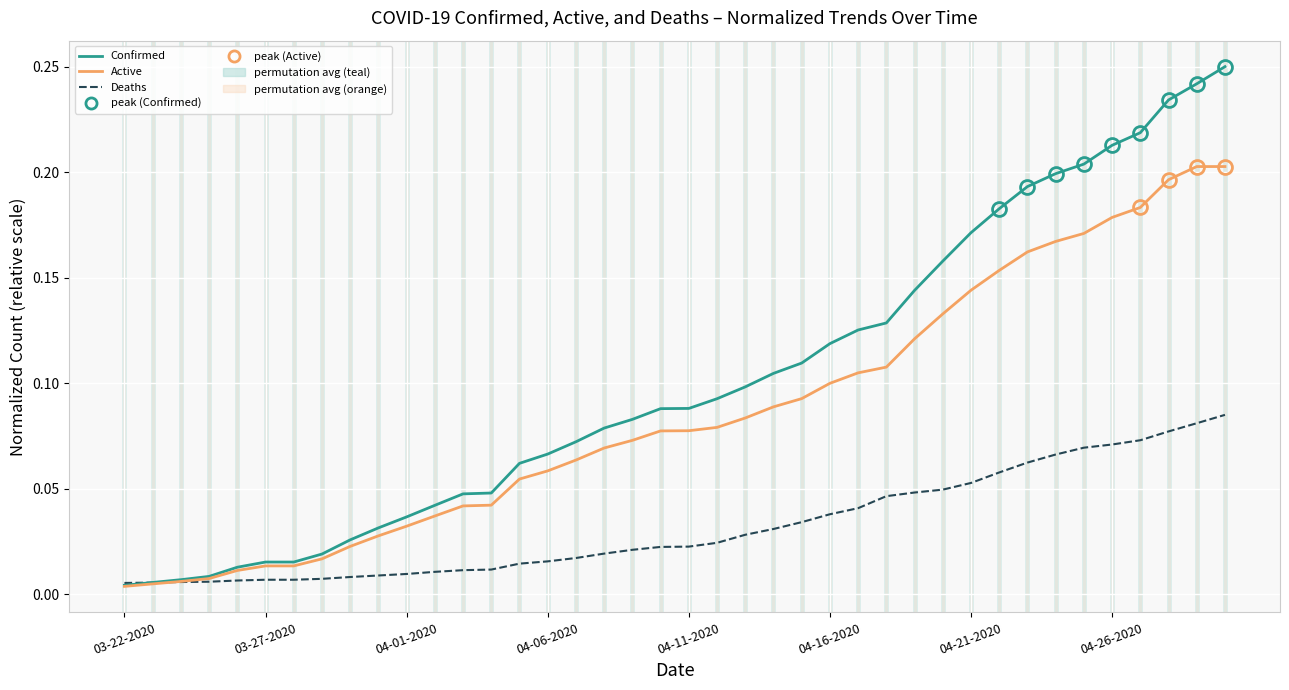

List the series in order of their overall mean, highest first.

Confirmed, Active, Deaths